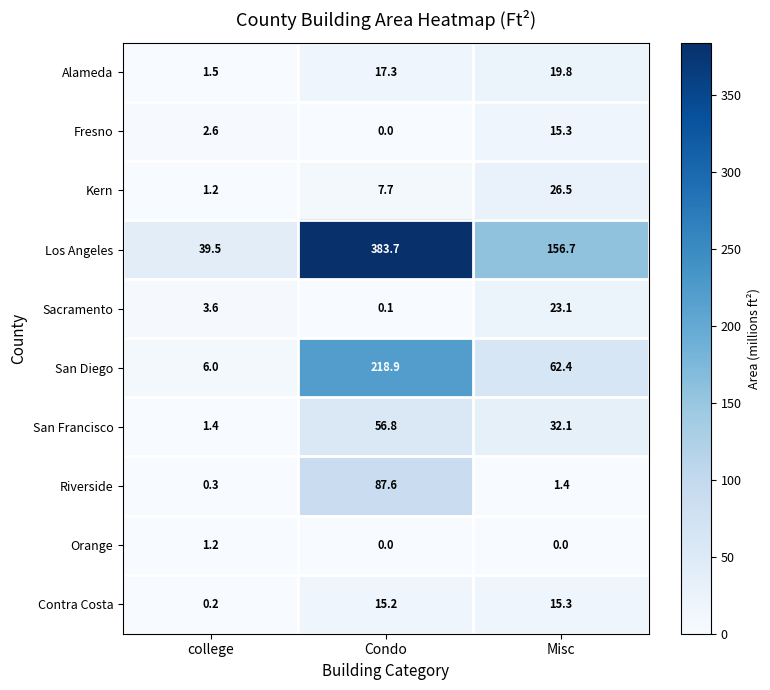

At which category does the chart reach its peak across all series?

Condo